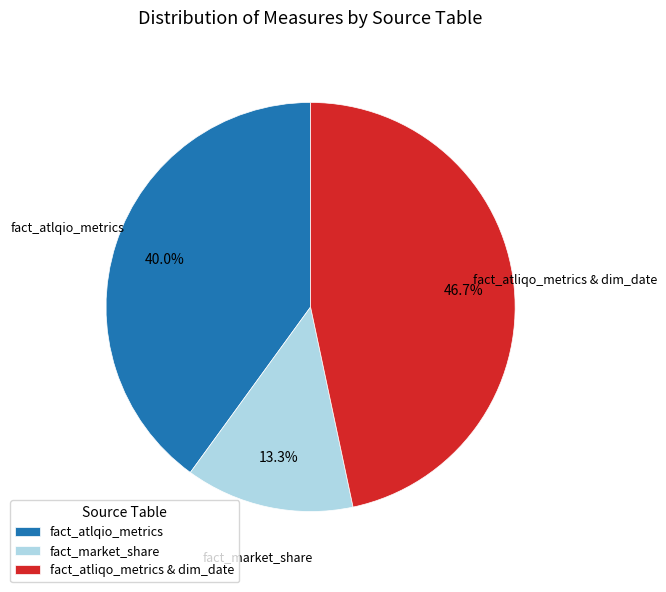

To the nearest percent, what portion does fact_atlqio_metrics represent?

40%